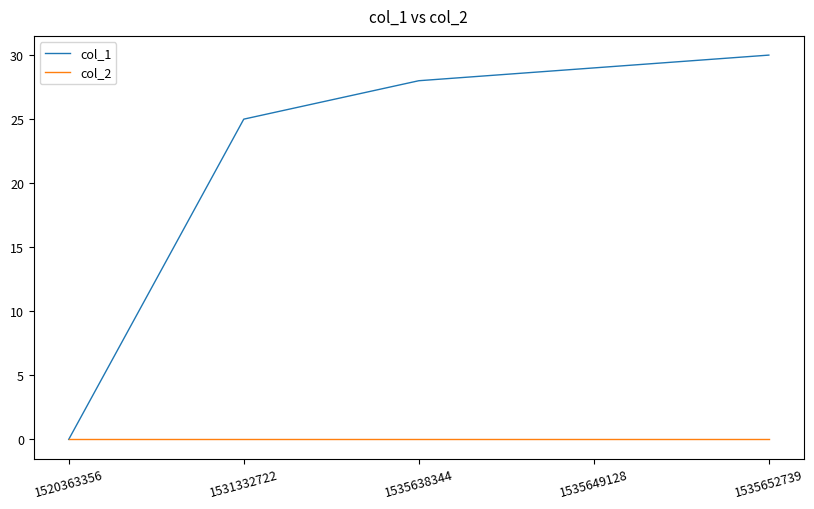

Is this an area chart (filled region under the line)?

No